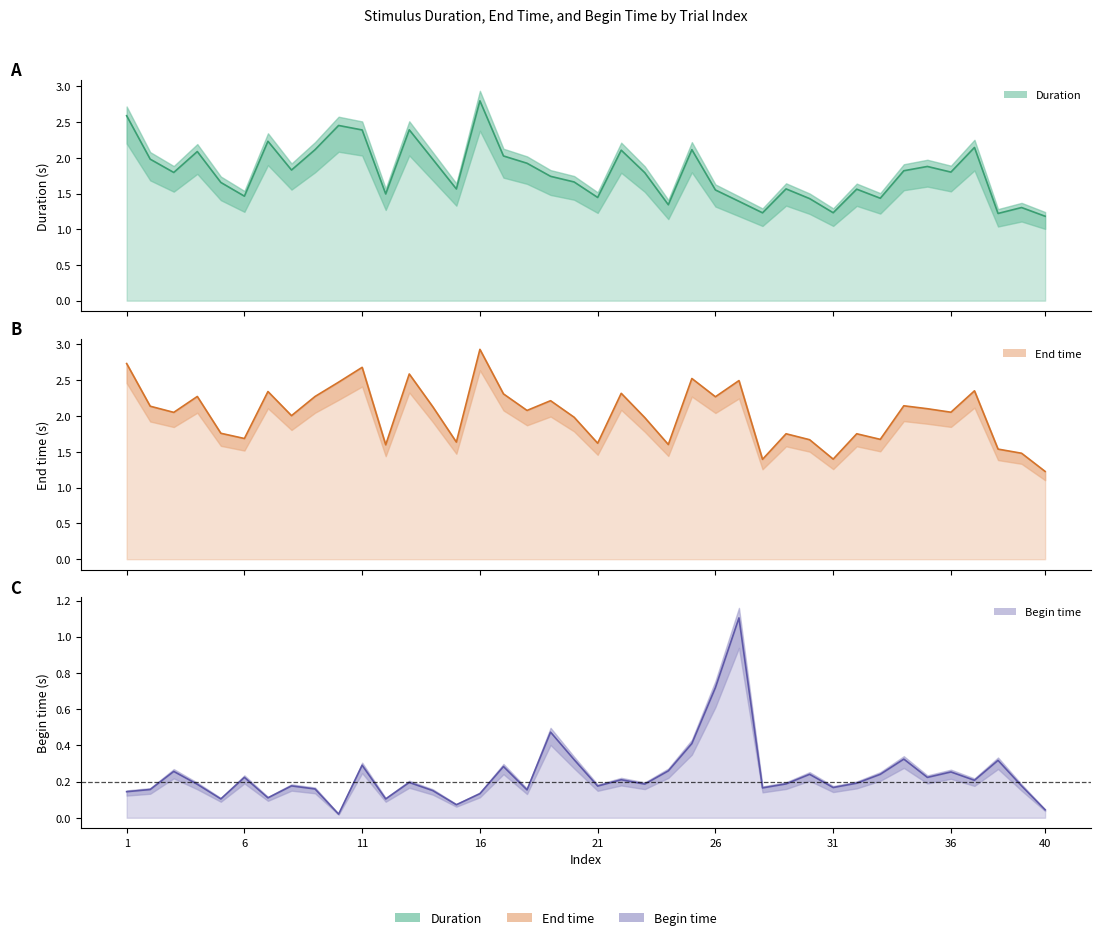

Which has a higher value, 11 or 4?

11